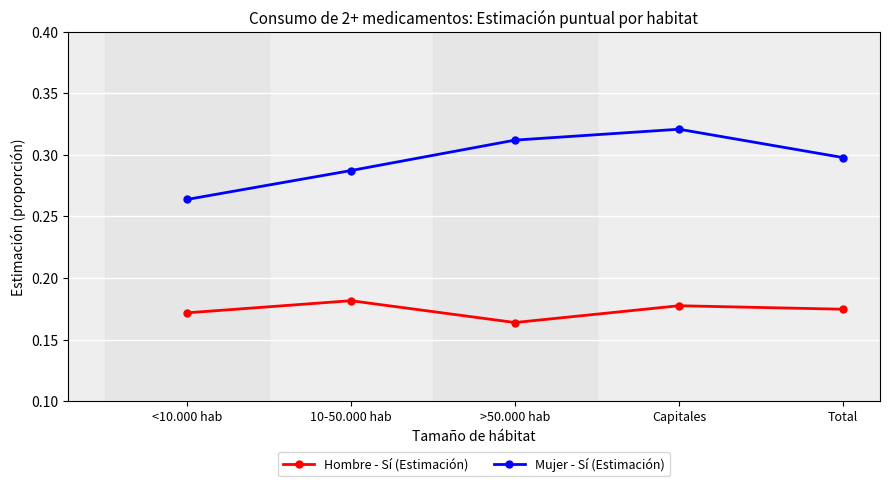

Which series has the largest total across all categories?

Mujer - Sí (Estimación)